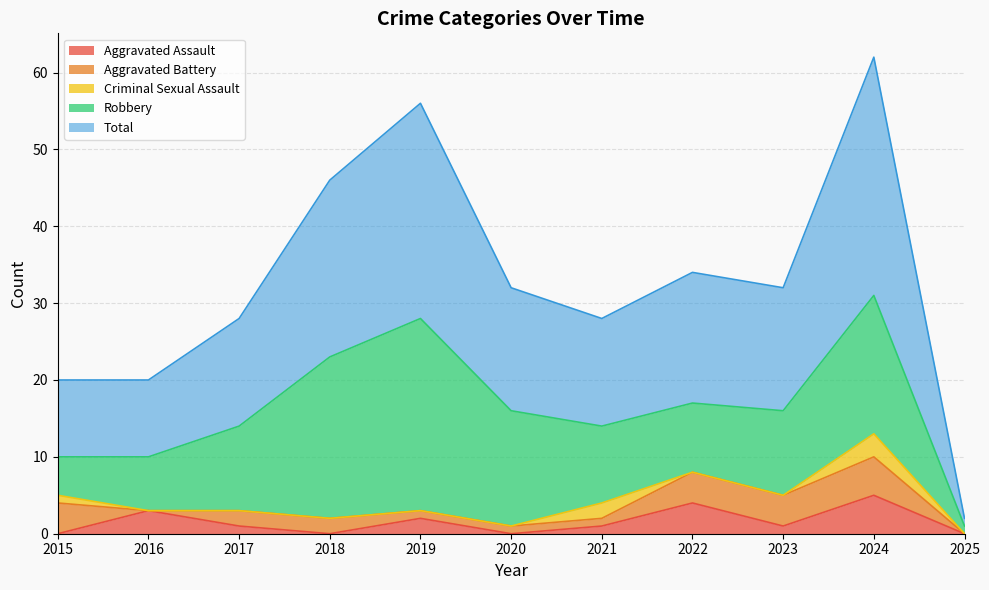

At 2018, list the series in order from smallest to largest.

Aggravated Assault, Criminal Sexual Assault, Aggravated Battery, Robbery, Total